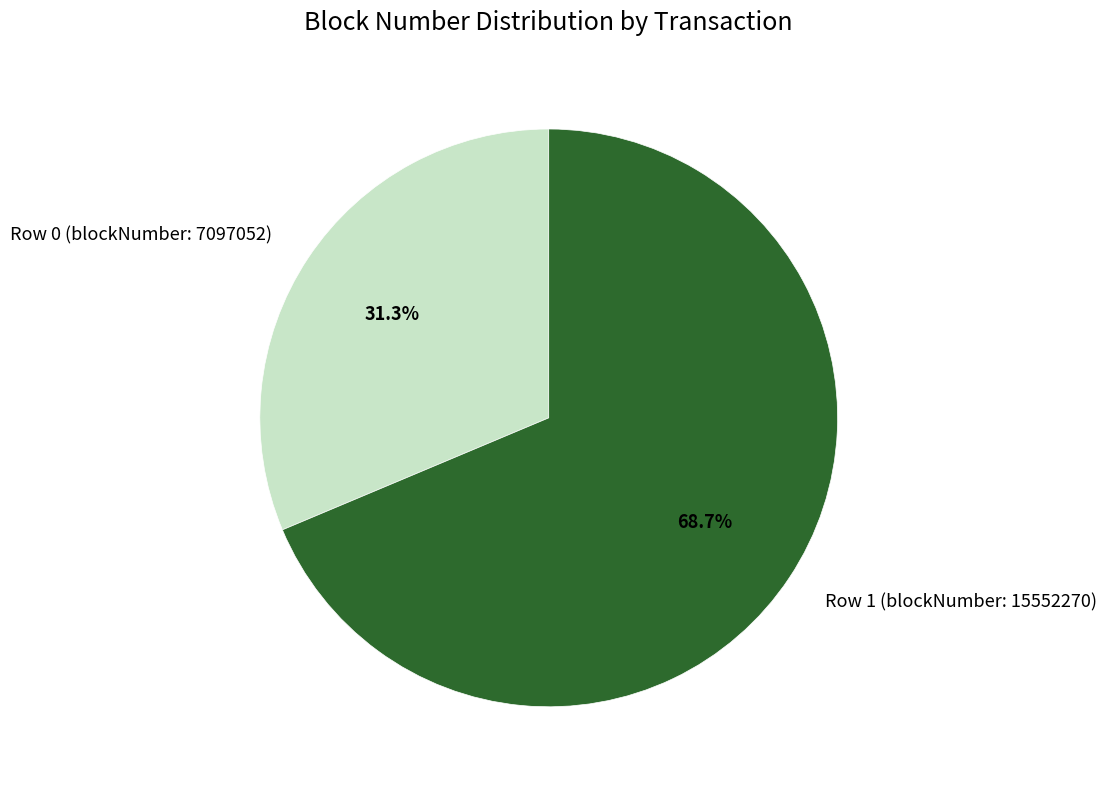

The Row 0 (blockNumber: 7097052) slice represents 31% of the pie. True or false?

True